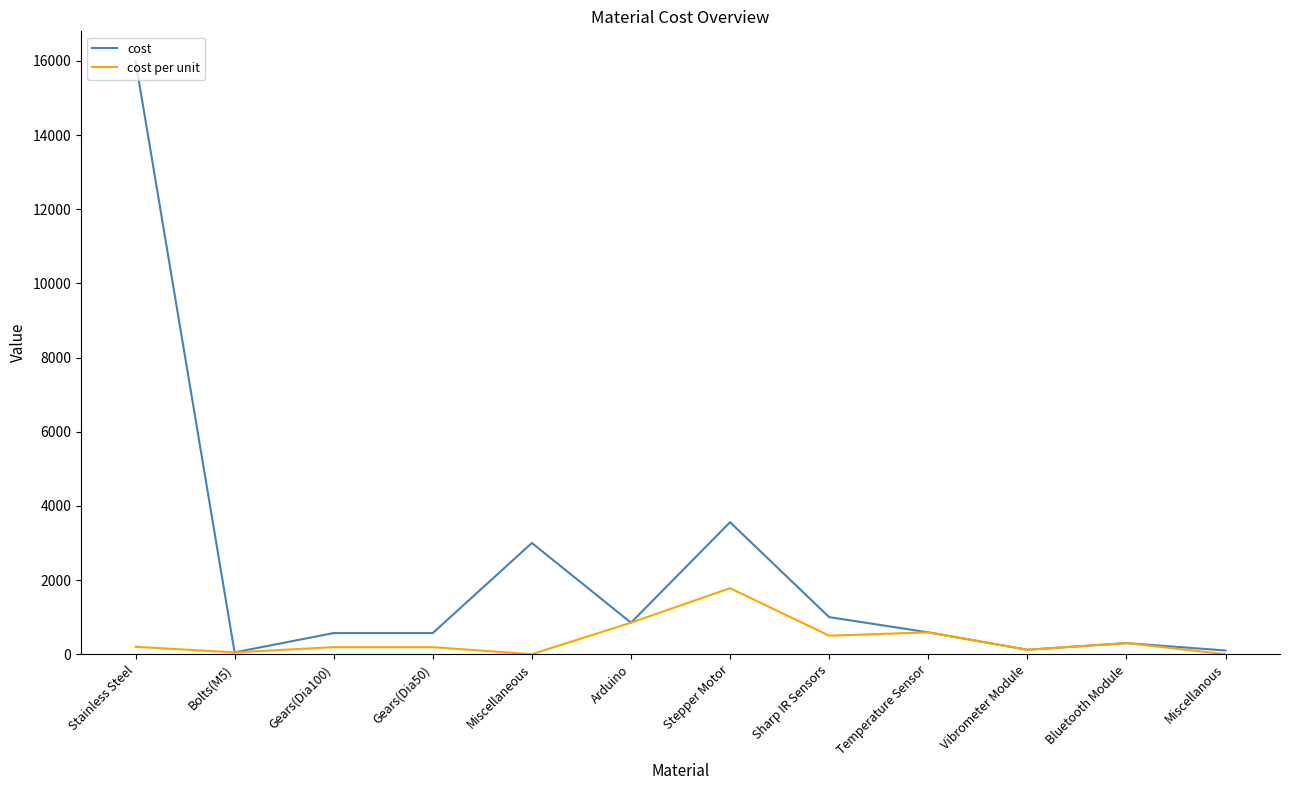

How many distinct data groups are displayed?

2